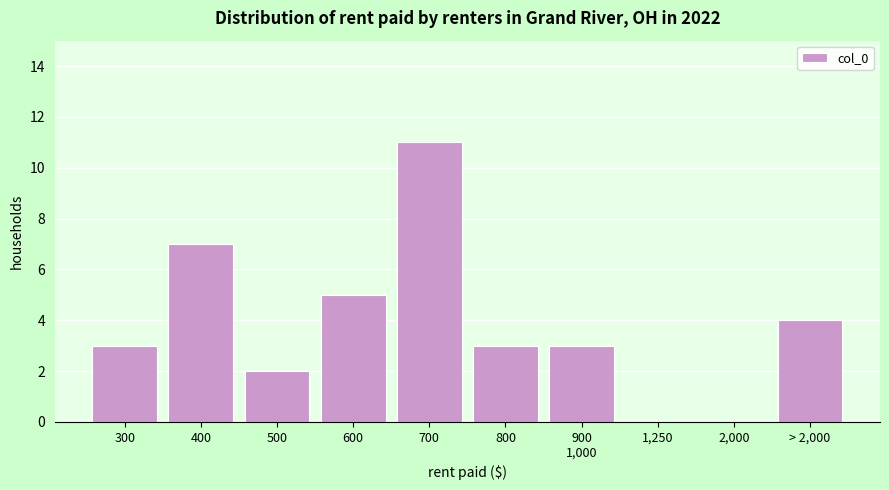

Is it true that the value at 400 is 9?

False